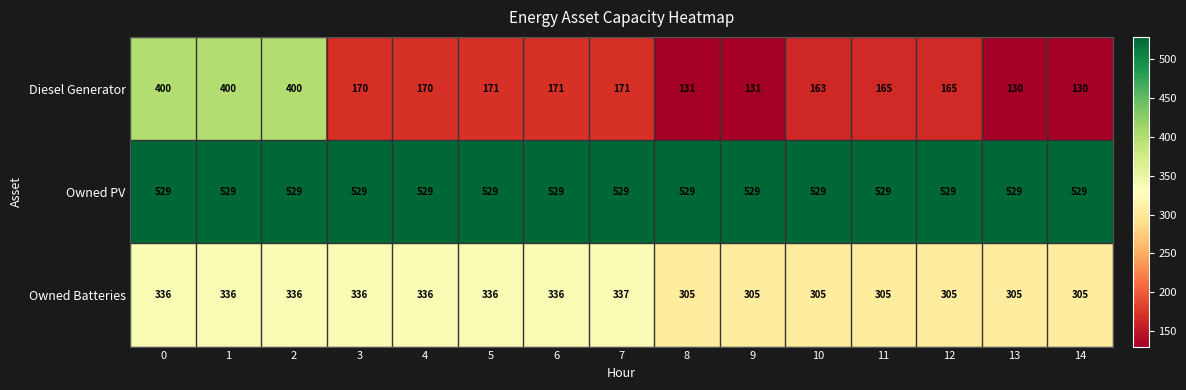

Is it true that Owned PV equals 771 at 2?

False